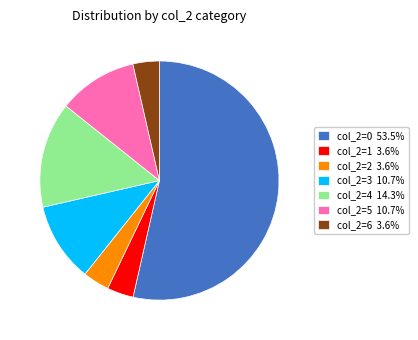

Approximately how many times larger is the value at col_2=5 10.7% compared to col_2=4 14.3%?

0.7